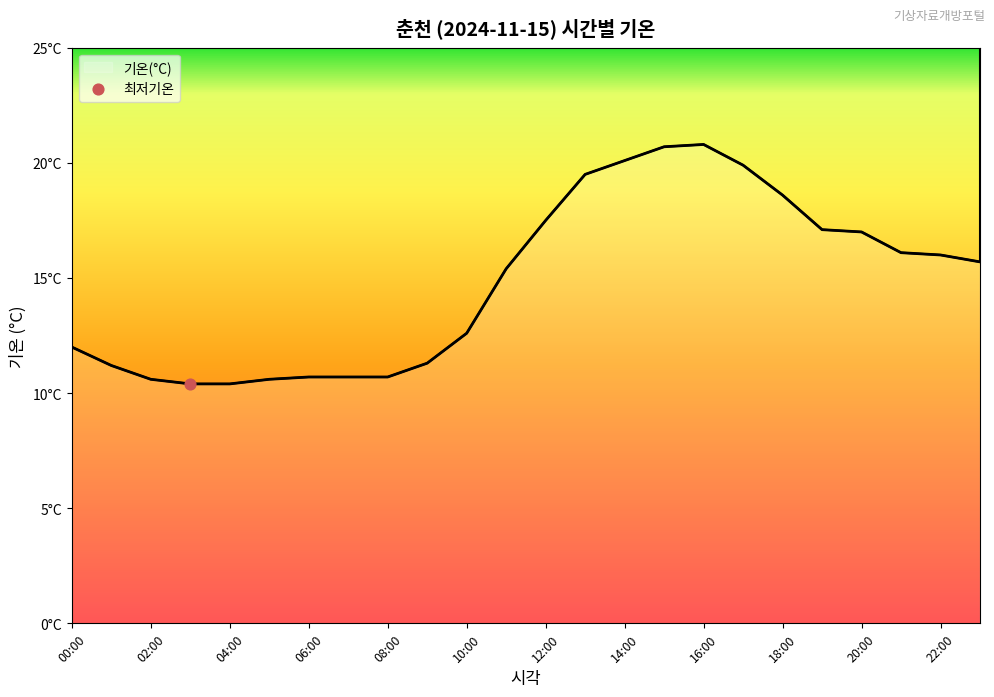

What is the change in value from 05:00 to 14:00?

+9.5